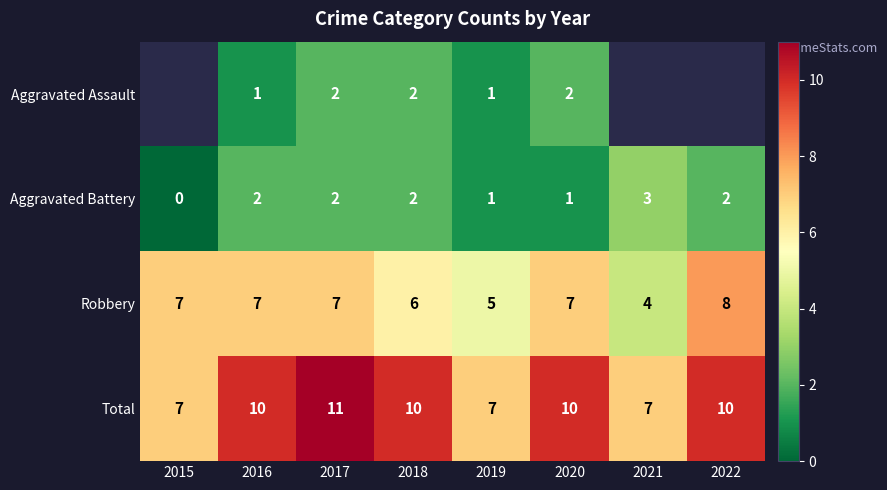

How many Robbery values are between 6 and 7?

5